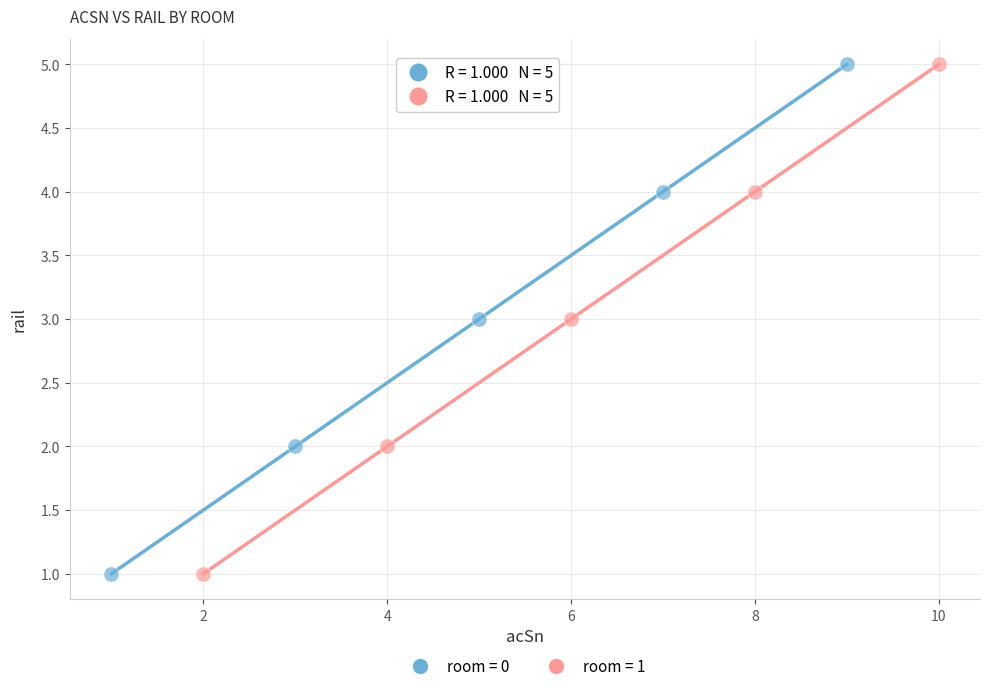

What are all the series names shown in the legend?

room = 0, room = 1